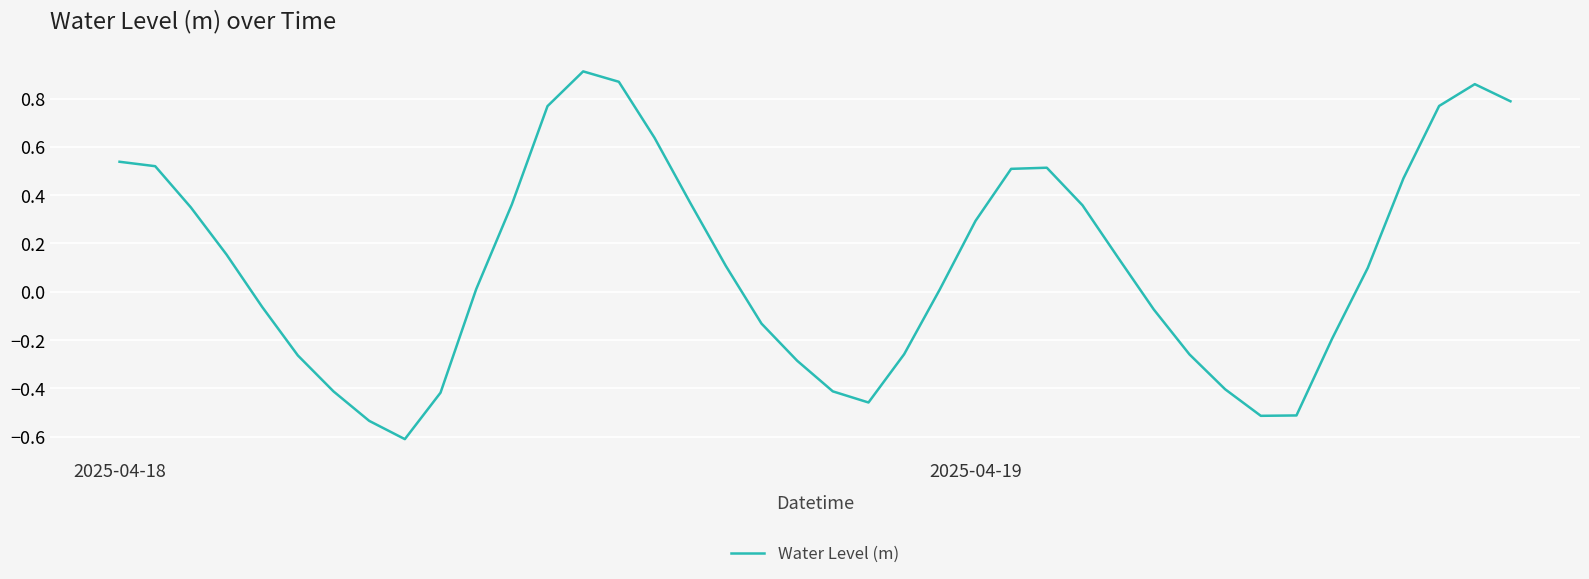

What is the minimum value shown in the chart?

-0.6